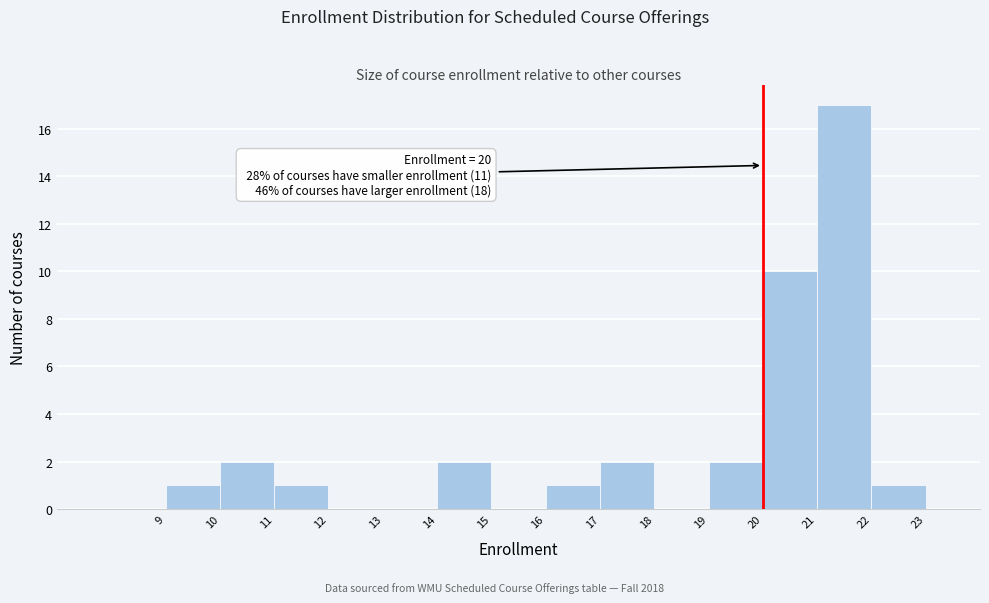

Which range on the x-axis has the tallest bar?

21 to 22